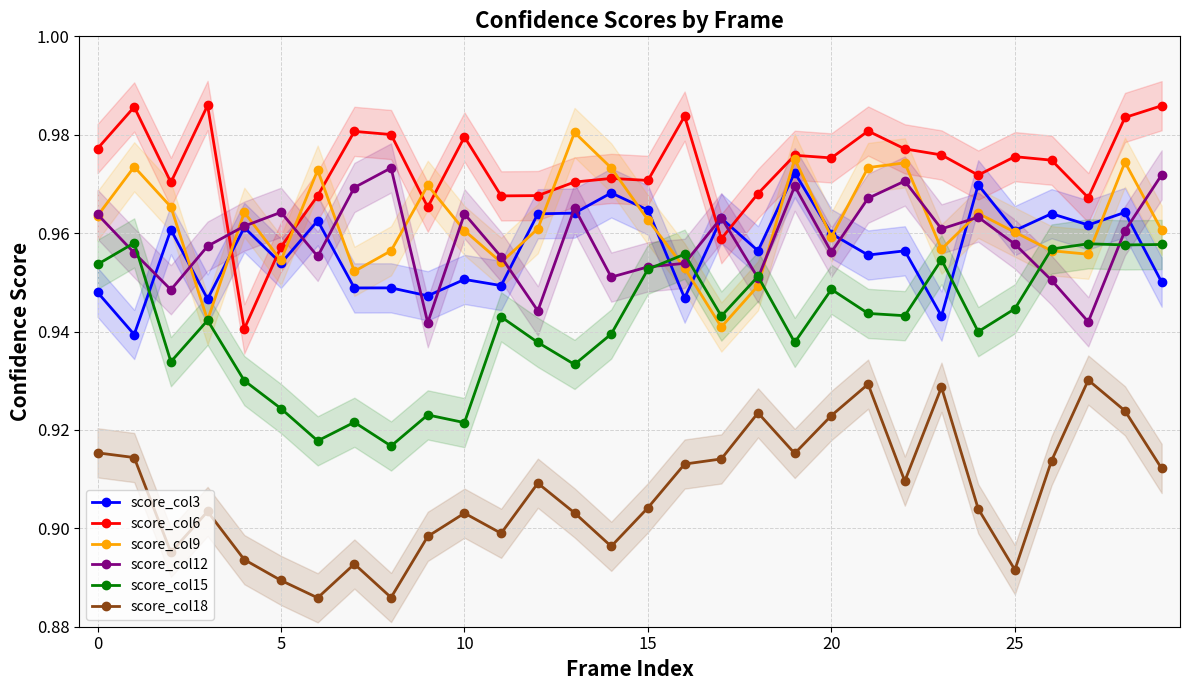

True or false: score_col15 has a value of 1.6 at 15.

False